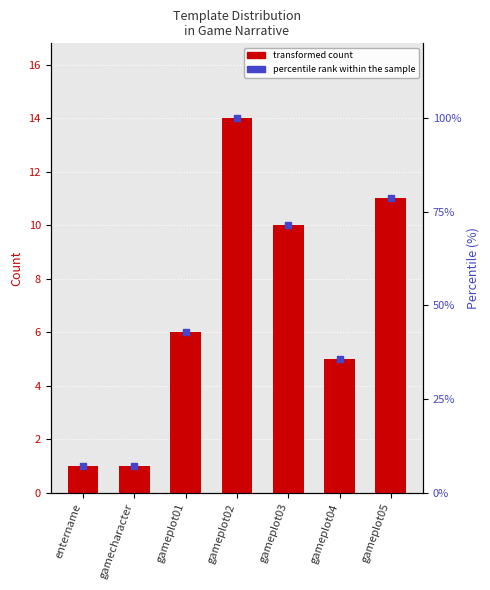

Which series reaches the minimum Y coordinate?

transformed count